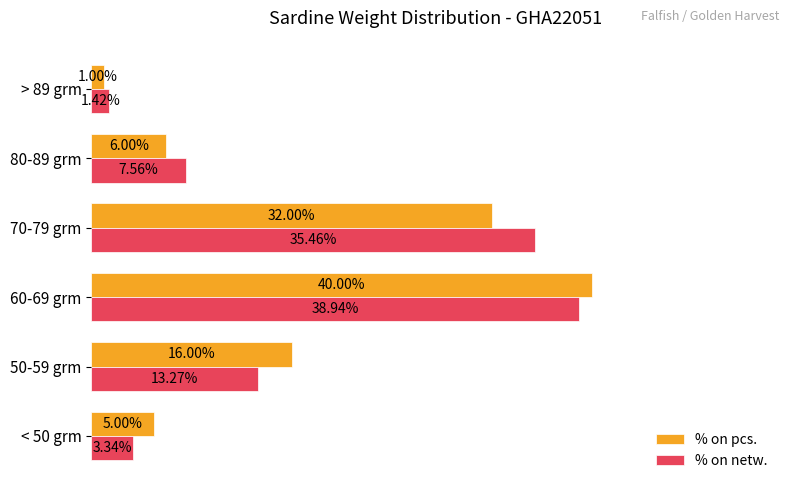

Which series has the largest range (max minus min)?

% on pcs.